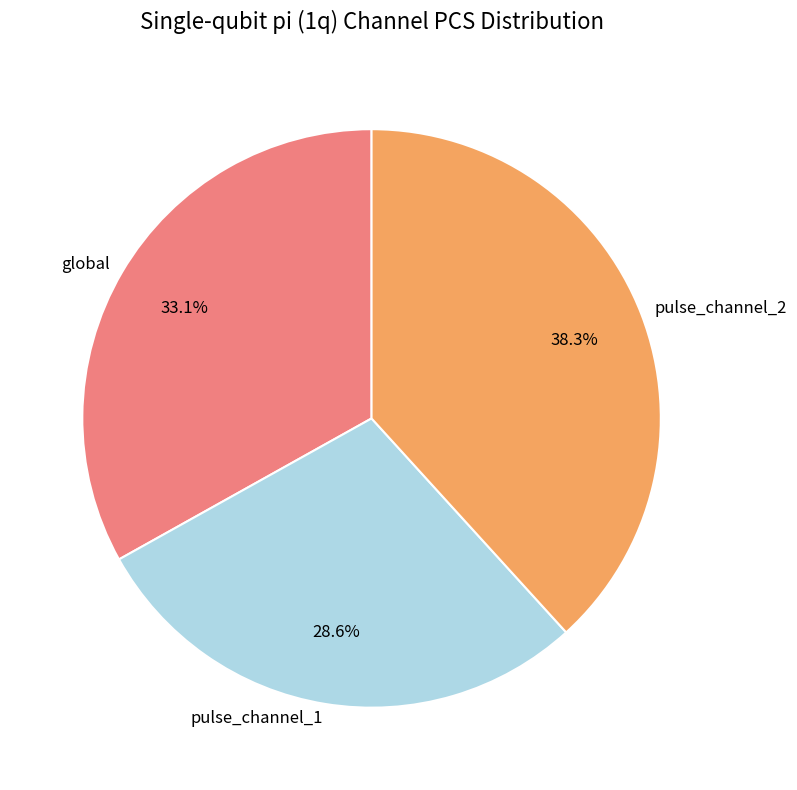

To the nearest percent, what percentage of the pie is pulse_channel_1?

29%